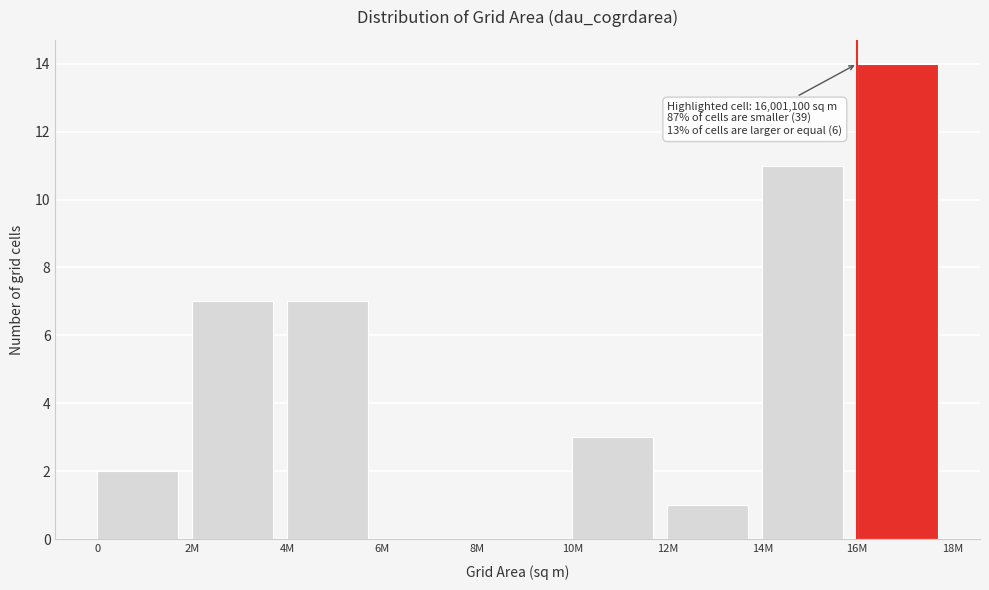

Reading left to right, what are all the values shown in this chart?

0=2	2M=7	4M=7	6M=0	8M=0	10M=3	12M=1	14M=11	16M=14